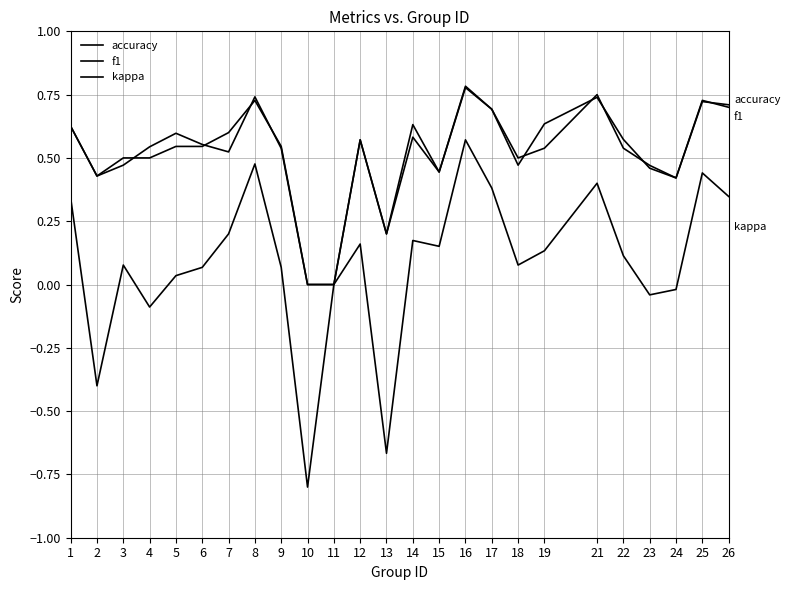

Which series has the widest spread of values?

kappa